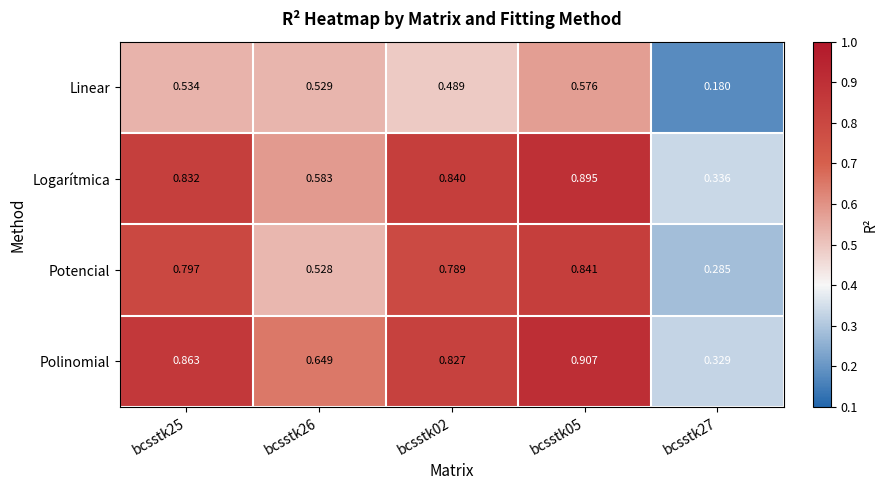

Which series changed the most between bcsstk25 and bcsstk05?

Logarítmica